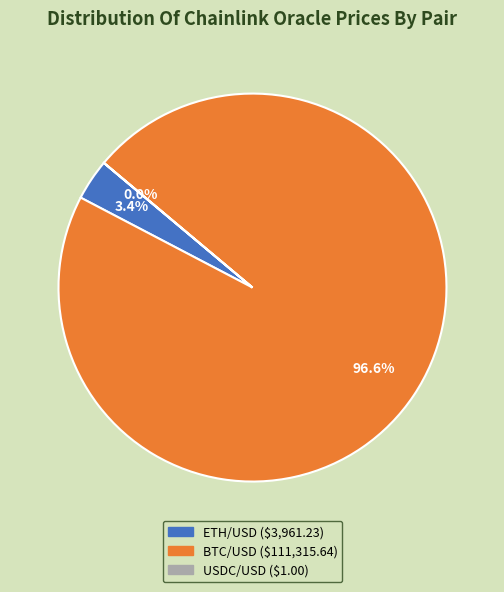

Between BTC/USD and ETH/USD, which is larger?

BTC/USD